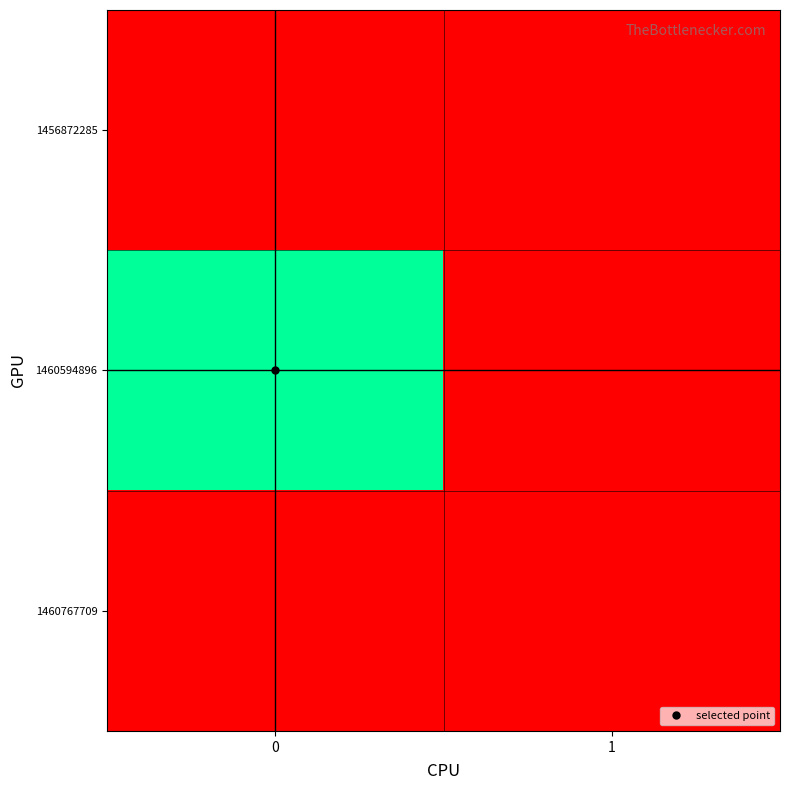

Reading left to right, extract all data points from this chart.

1456872285: 0=0	1=0
1460594896: 0=1	1=0
1460767709: 0=0	1=0